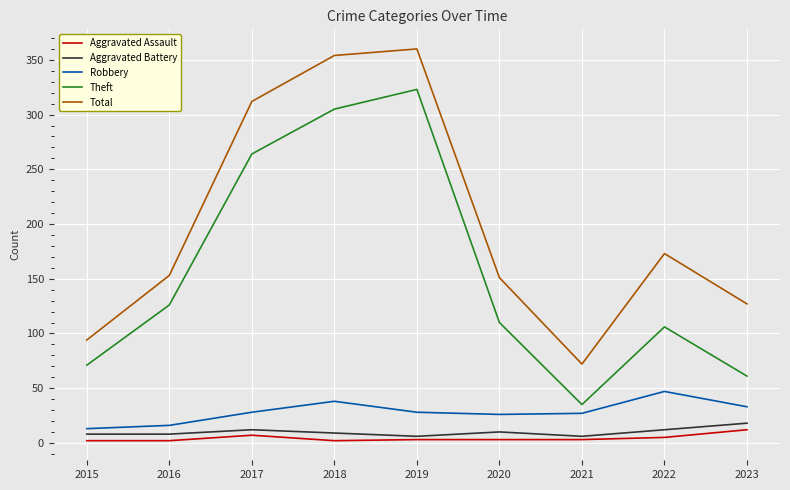

The Robbery series shows 12 at 2020. True or false?

False